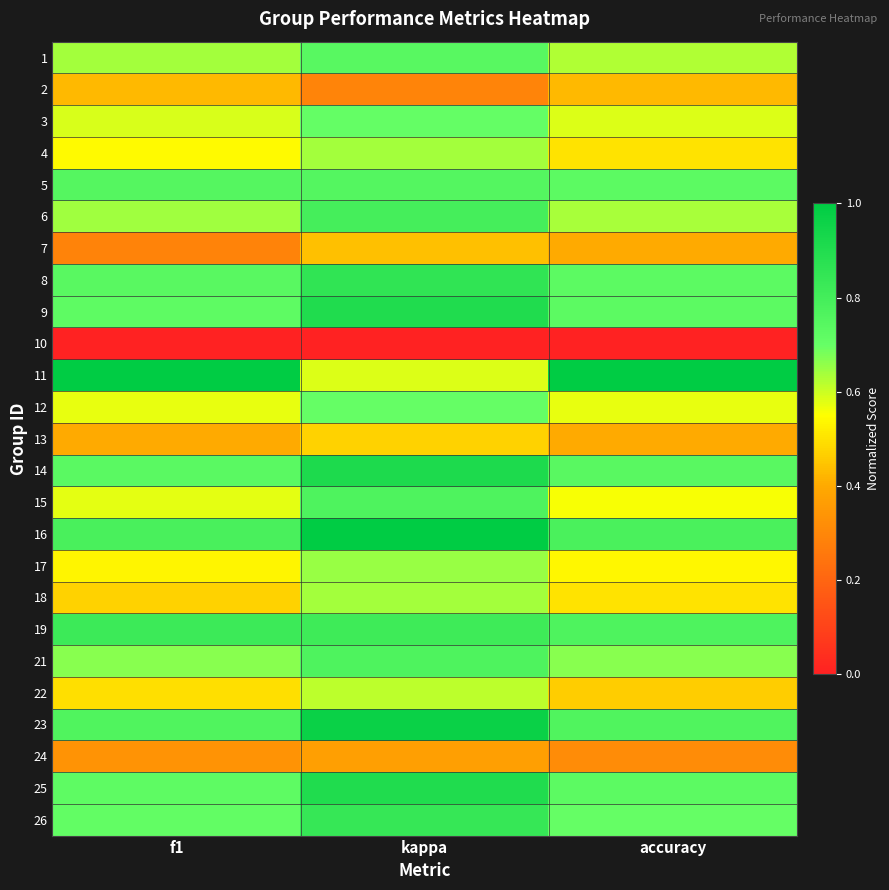

Rank the series at kappa from highest to lowest value.

16, 23, 14, 9, 25, 8, 26, 19, 6, 15, 21, 5, 1, 3, 12, 17, 18, 4, 22, 11, 13, 7, 24, 2, 10